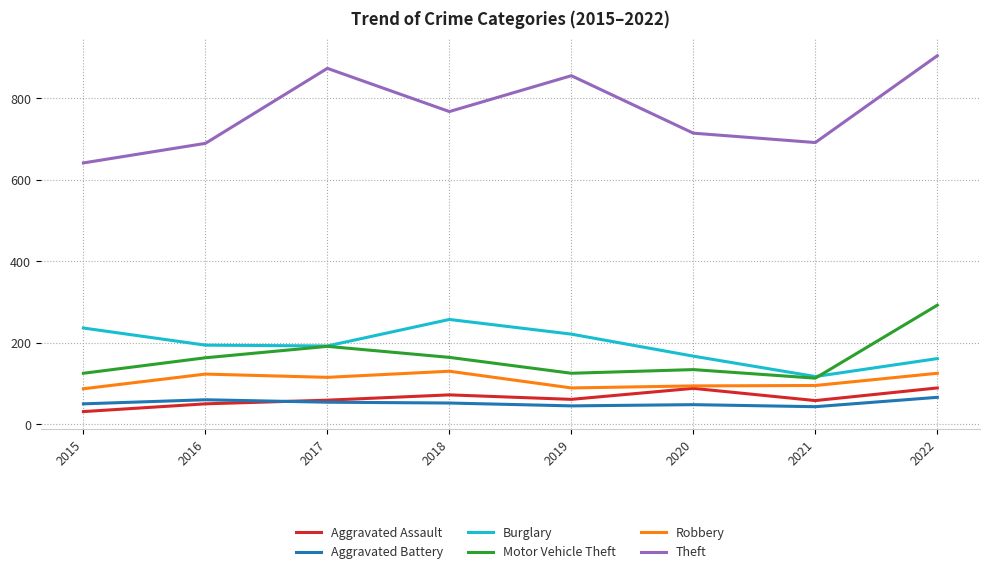

Which series has the largest range (max minus min)?

Theft